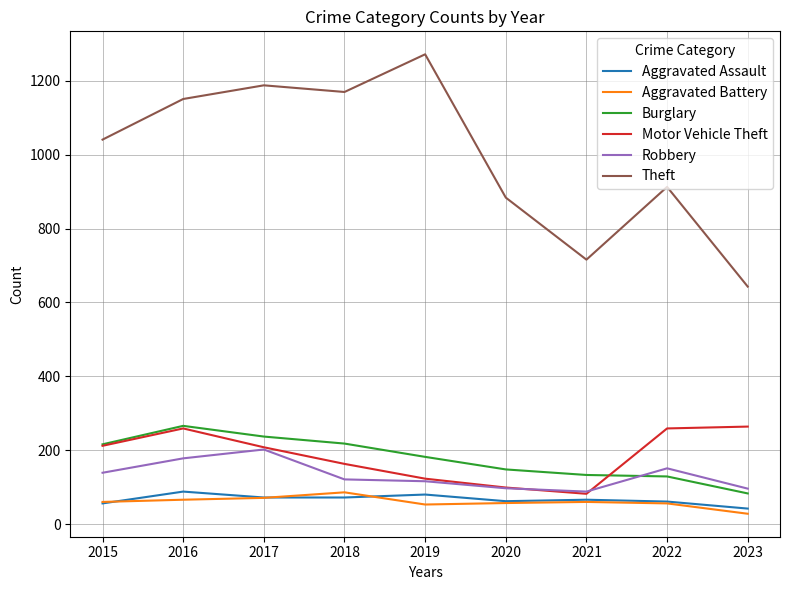

What is the minimum value for Burglary?

83